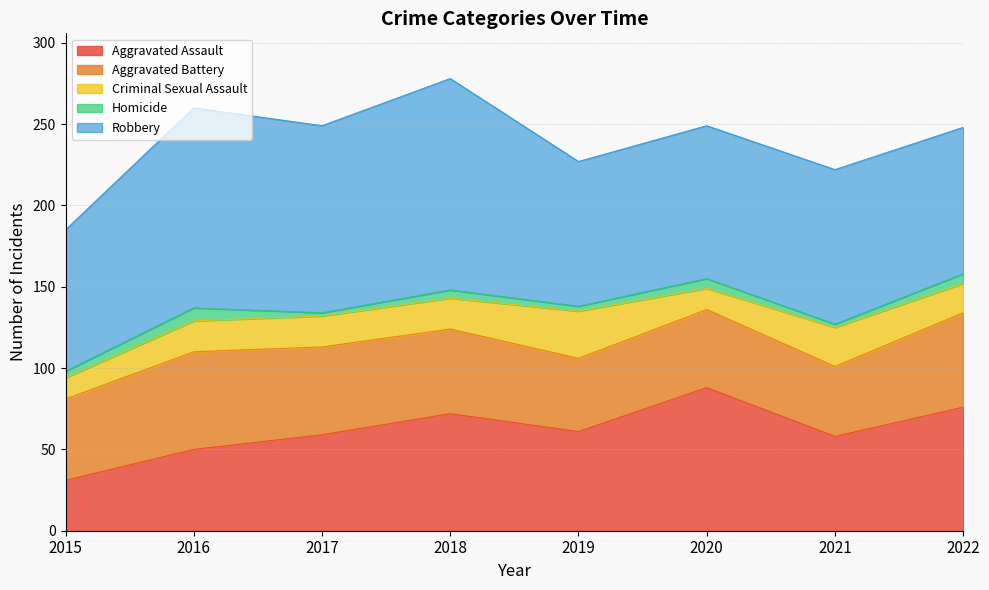

Rank the categories by Aggravated Battery value from lowest to highest.

2021, 2019, 2020, 2015, 2018, 2017, 2022, 2016